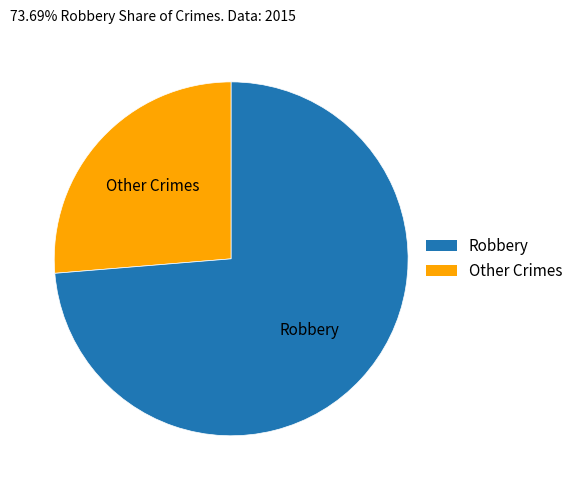

Is there a majority slice in this chart?

Yes